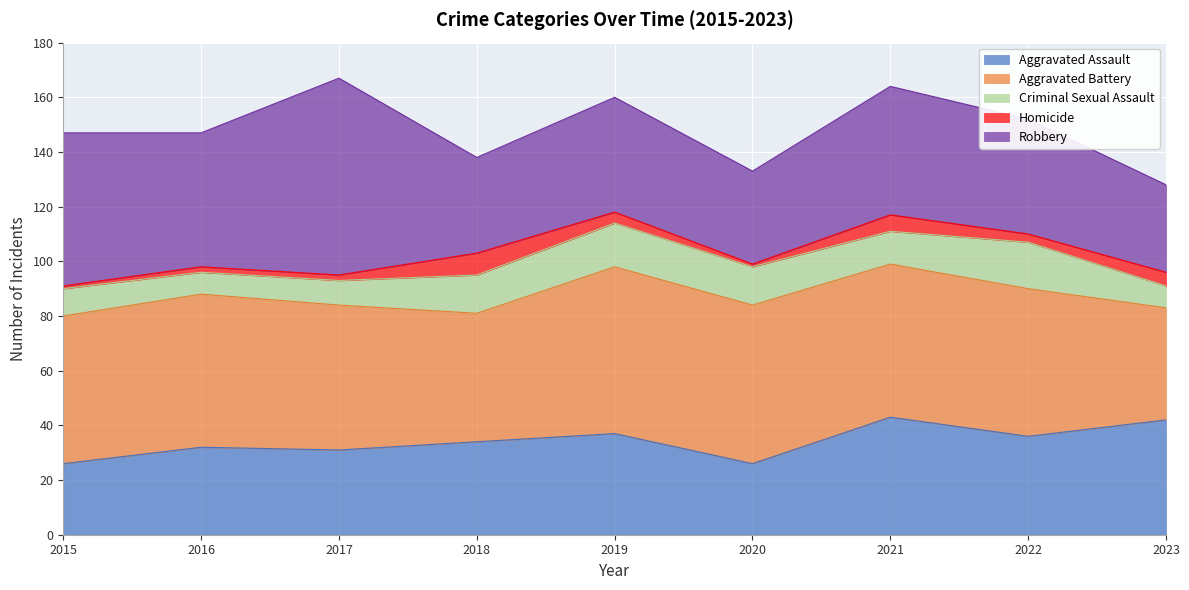

Which label corresponds to the smallest value in the chart?

2015